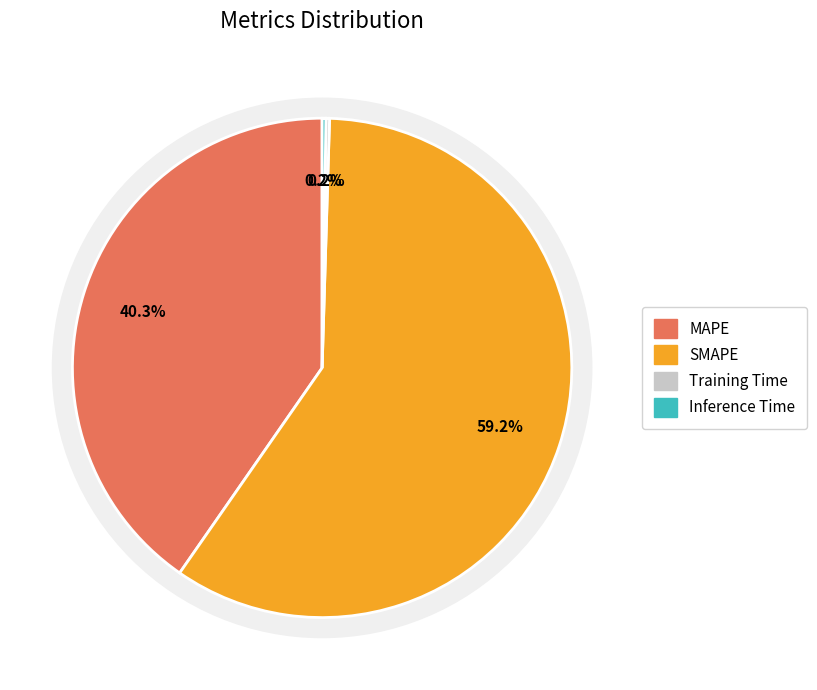

Which slice is the largest?

SMAPE